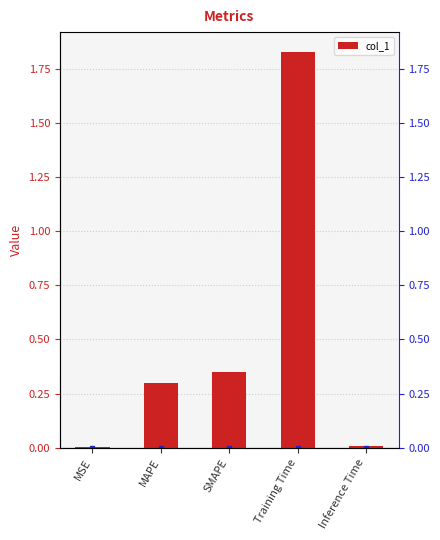

What is the greatest value displayed?

1.8